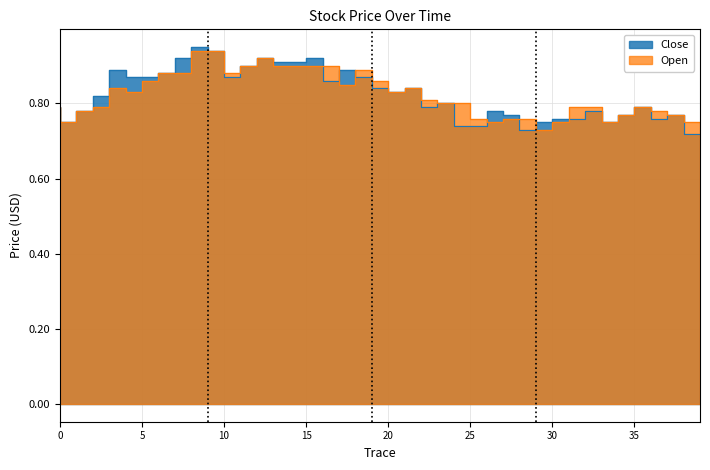

Does the chart display data point markers on the line(s)?

No